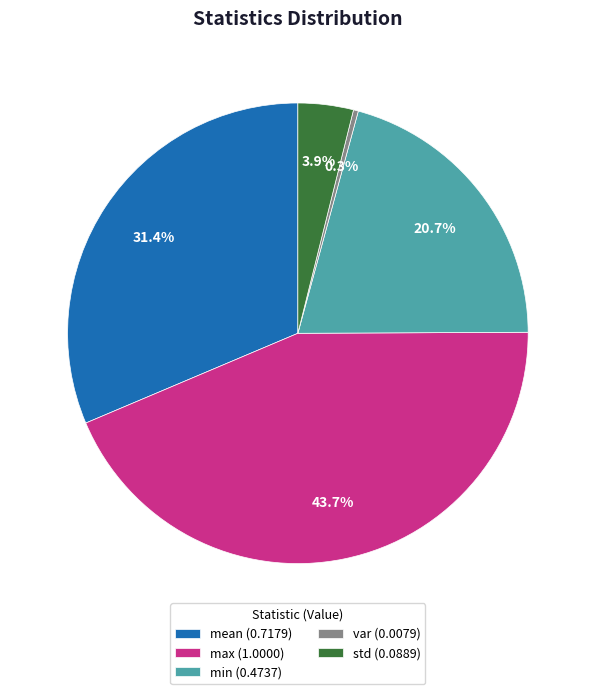

Rank the categories by value from lowest to highest.

var, std, min, mean, max